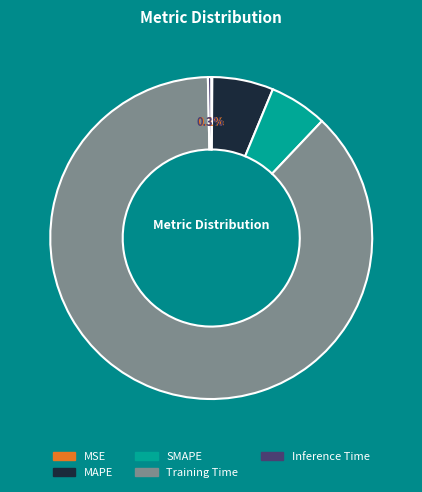

Is the sum of Training Time and Inference Time greater than half?

Yes